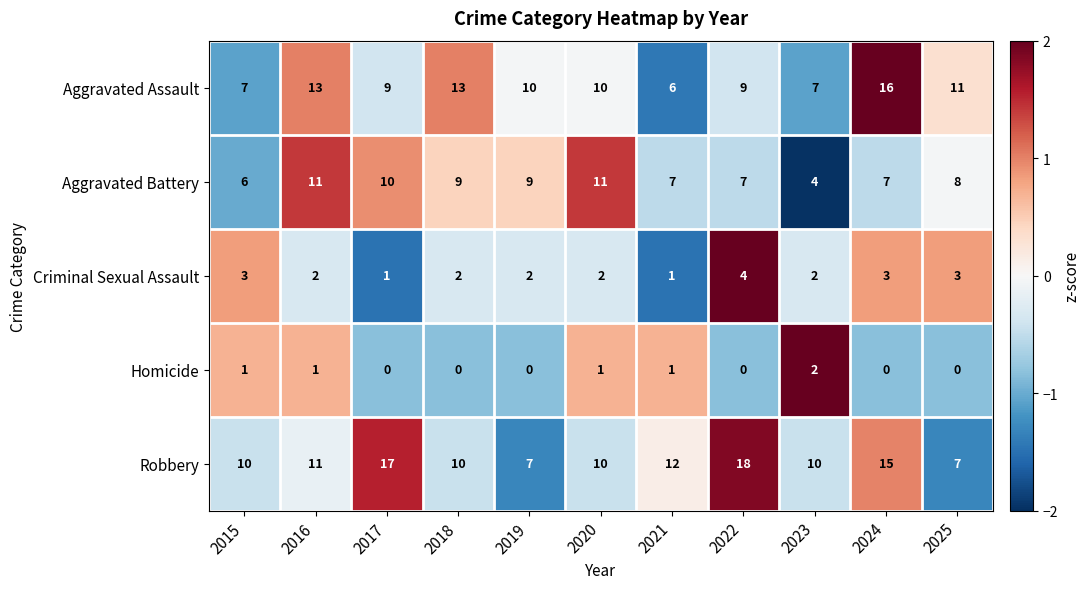

What is the spread (max minus min) of values at 2017?

17